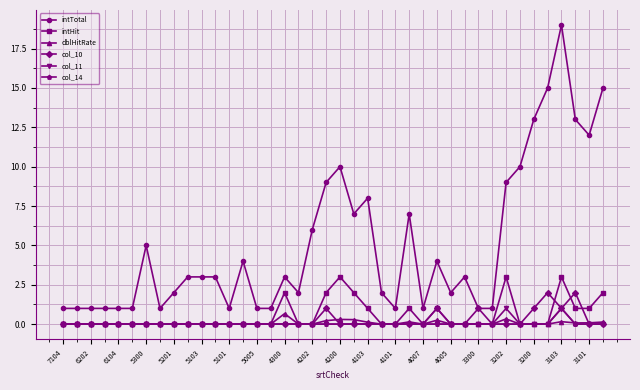

What are all the series names shown in the legend?

intTotal, intHit, dblHitRate, col_10, col_11, col_14